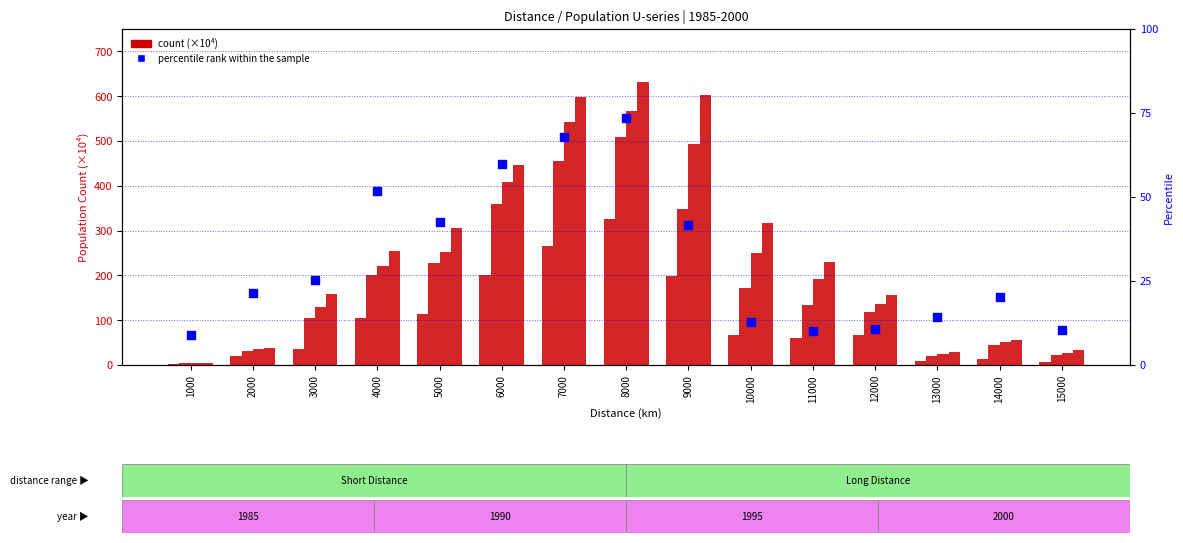

Which series reaches the maximum Y coordinate?

2000_U